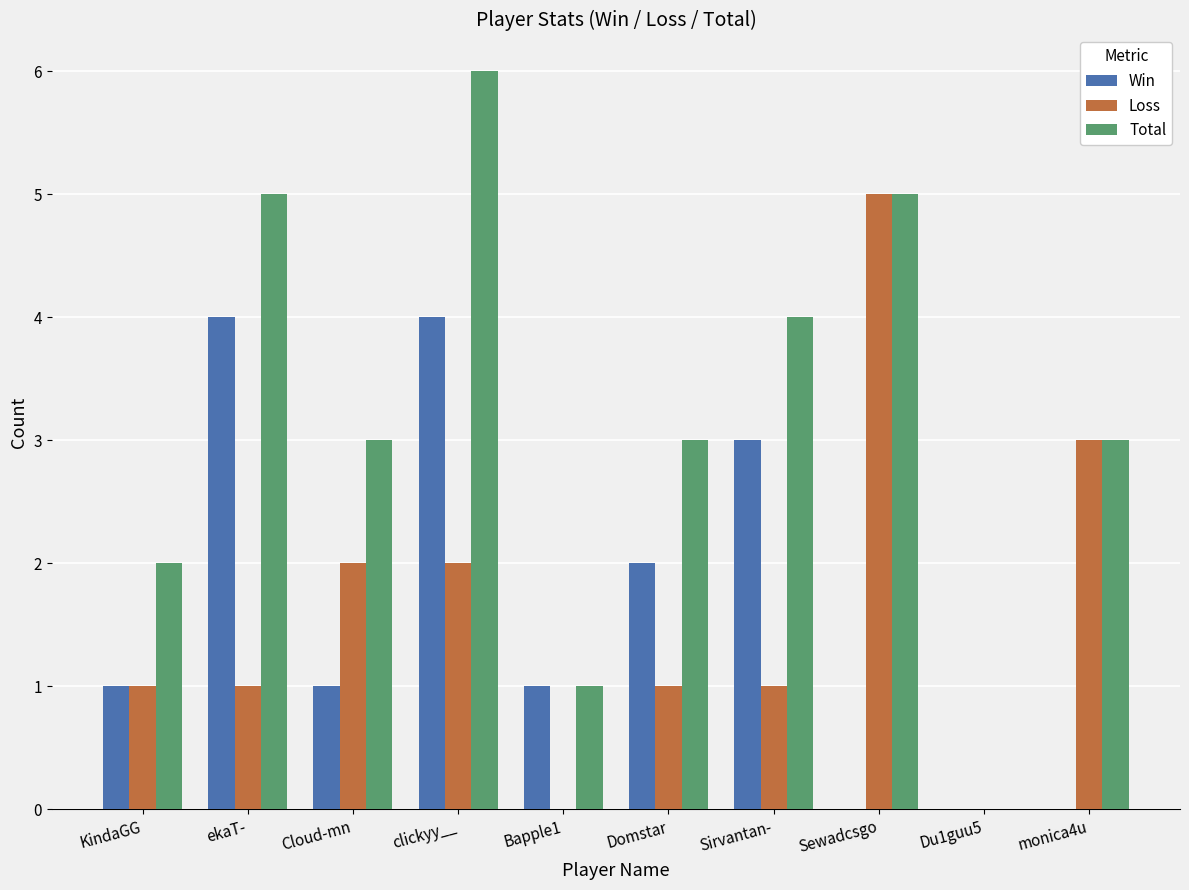

Which series changed the most between Cloud-mn and Du1guu5?

Total